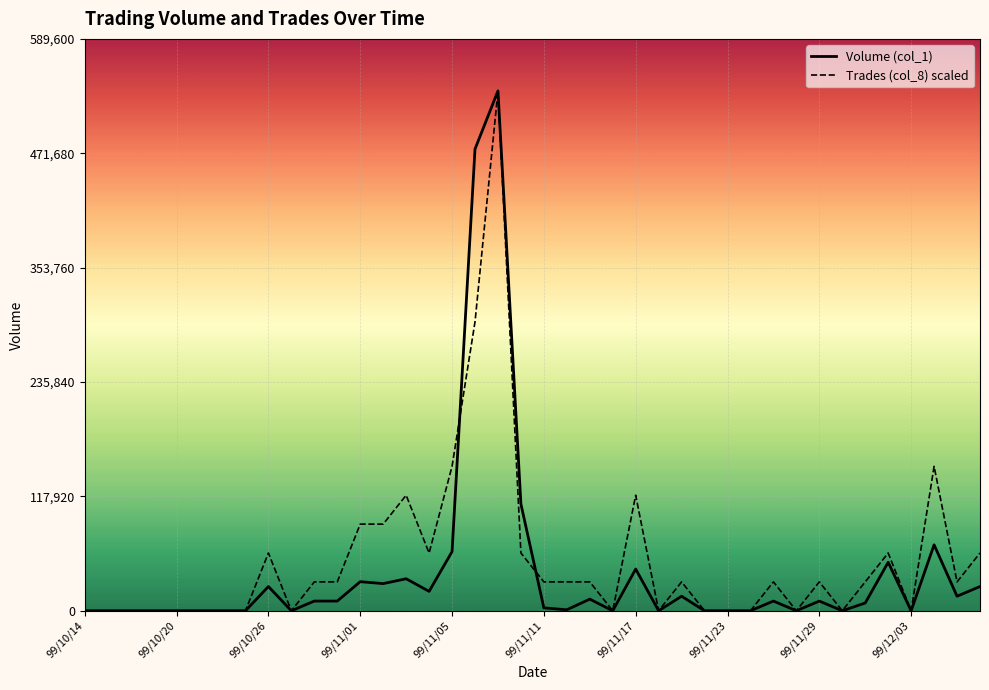

Where is the first local maximum for Trades (col_8)?

99/10/26